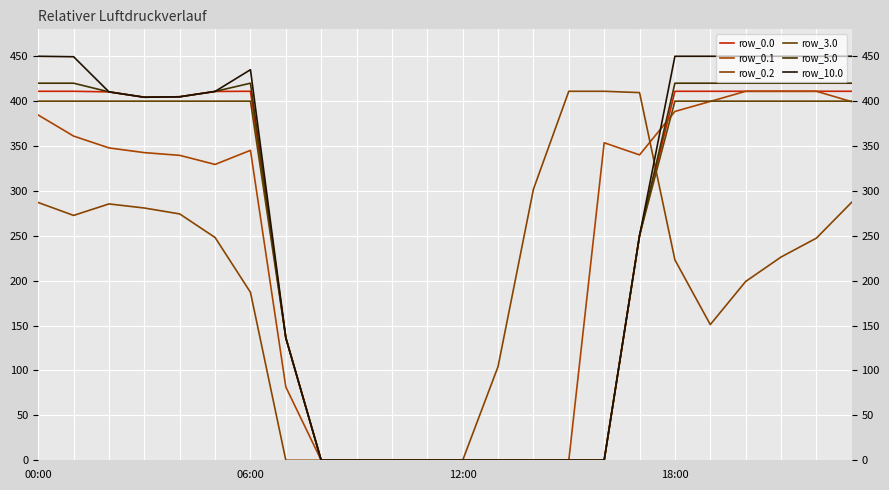

How many lines are shown in the chart?

6